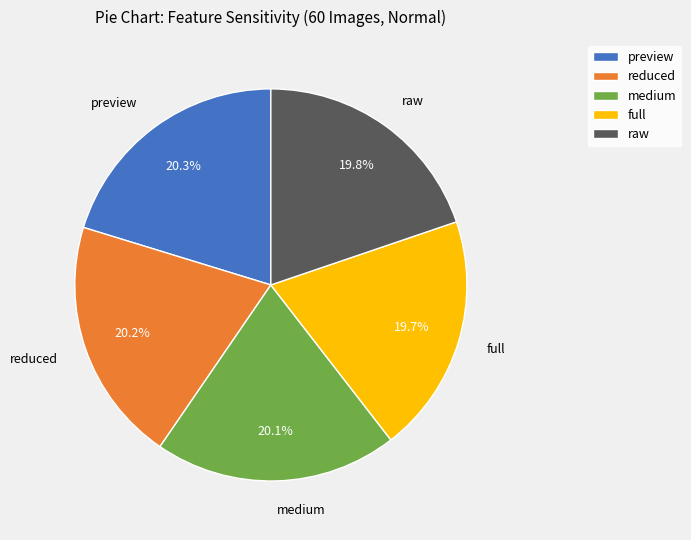

Does preview account for over 50% of the chart?

No